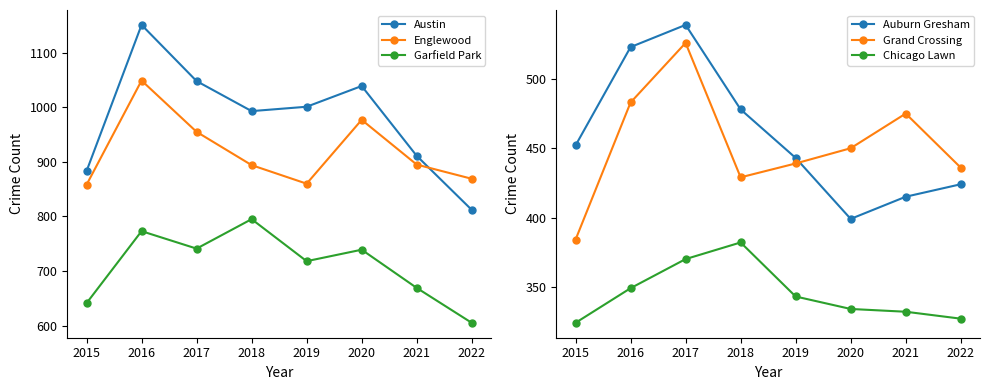

At which category does Auburn Gresham reach its first local valley?

2020